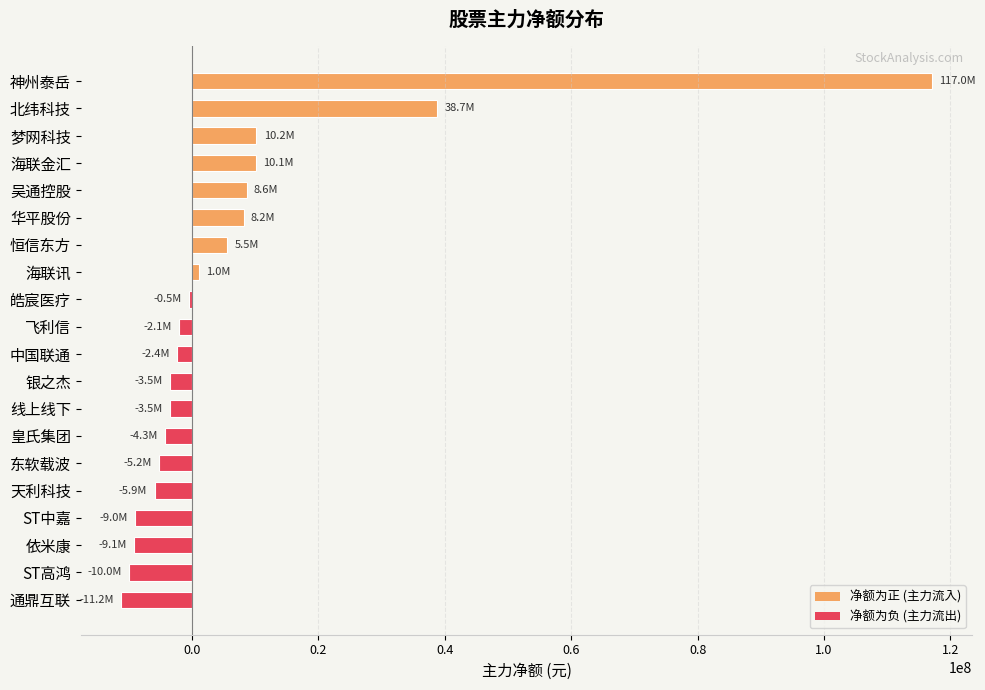

What is the sum of all values?

132838883